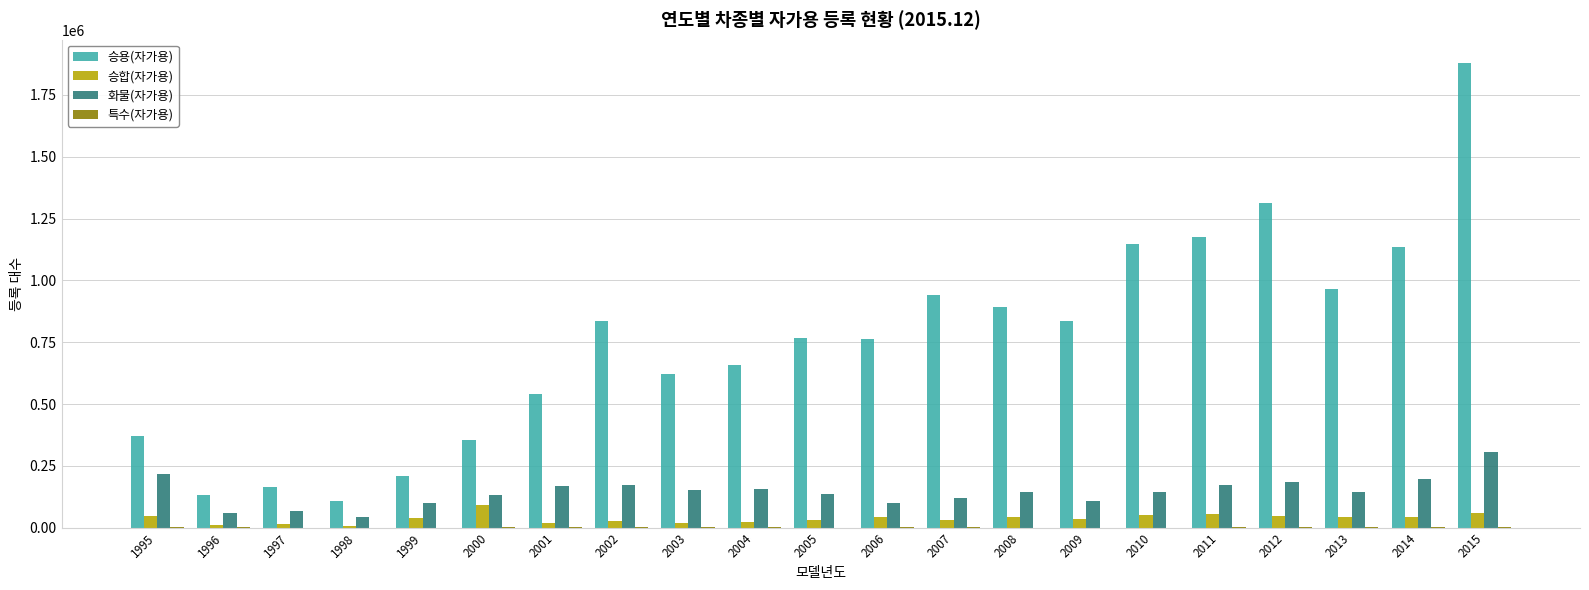

Which series has the widest spread of values?

승용(자가용)